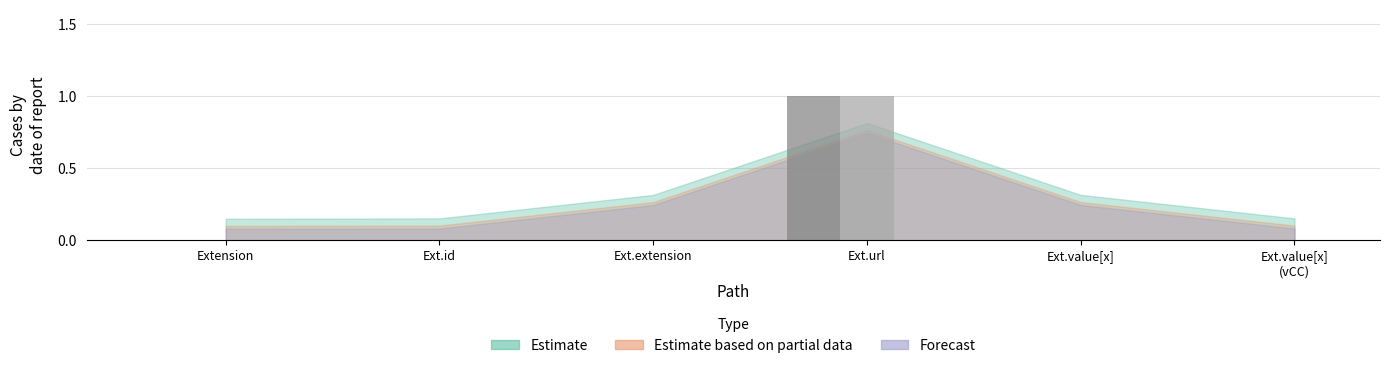

At which category is the sum across all series the highest?

Ext.url